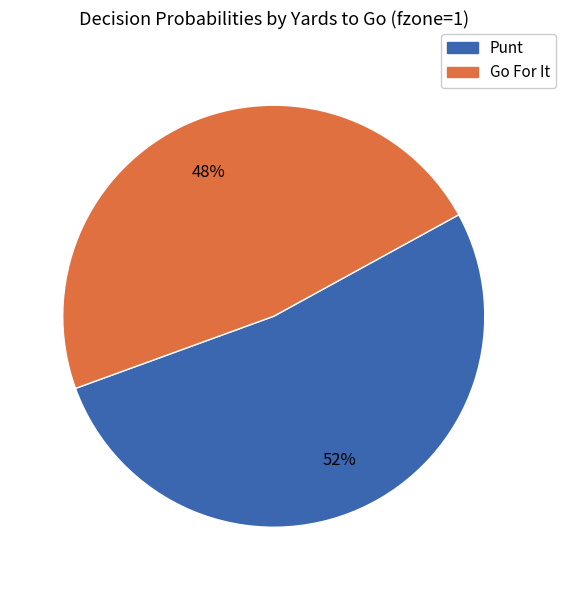

Does any single category account for the majority?

Yes